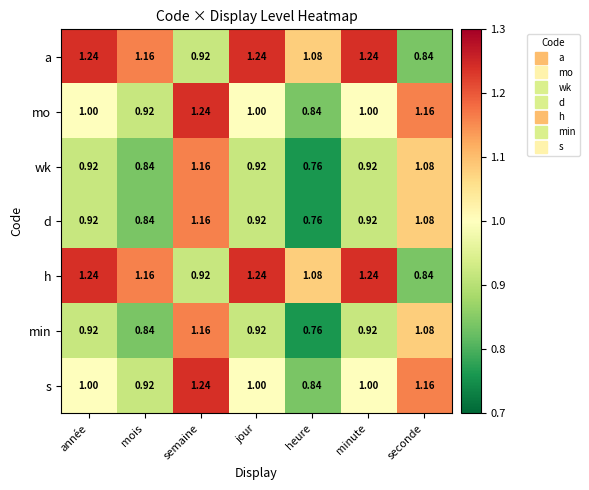

How many series are shown in this chart?

7